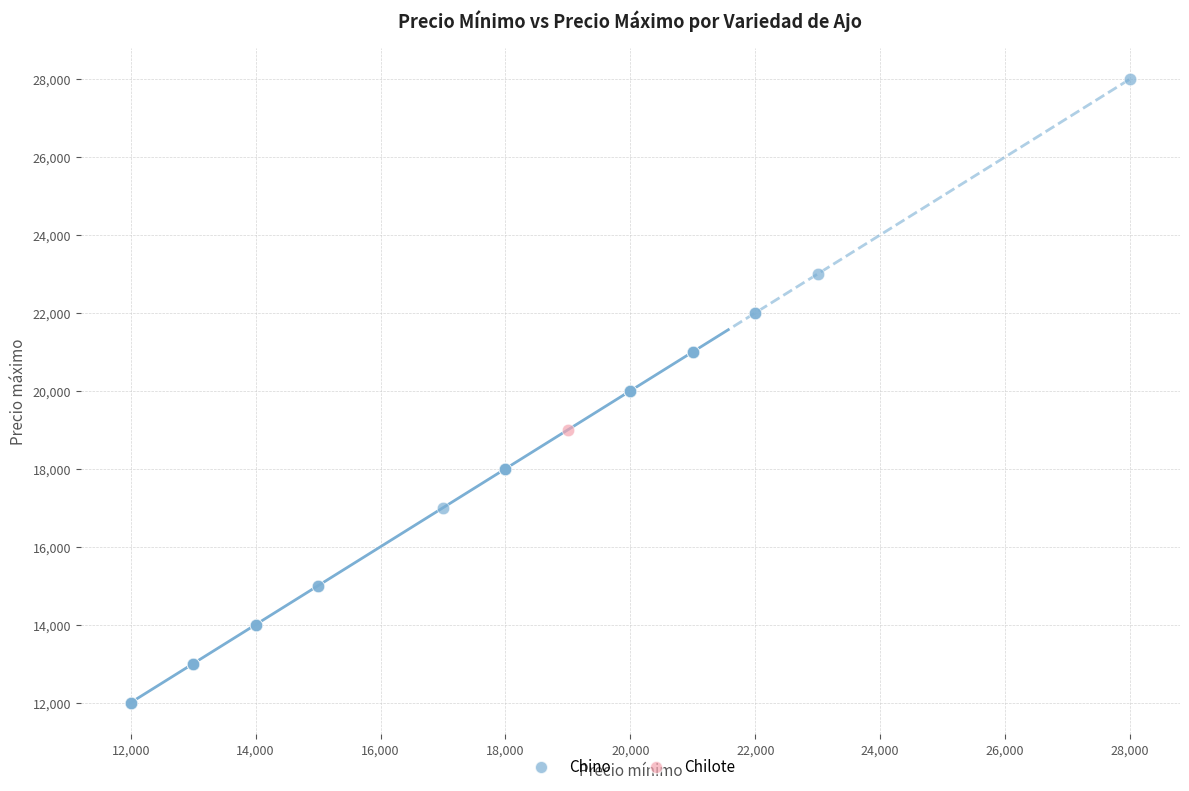

What are all the series names shown in the legend?

Chino, Chilote